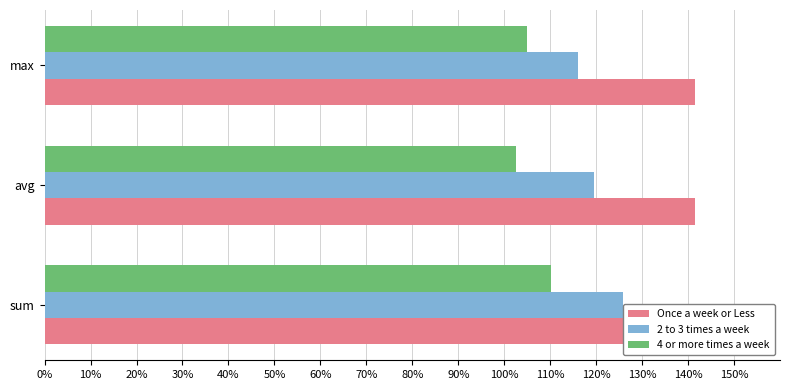

Is it true that 2 to 3 times a week equals 1.2 at max?

True